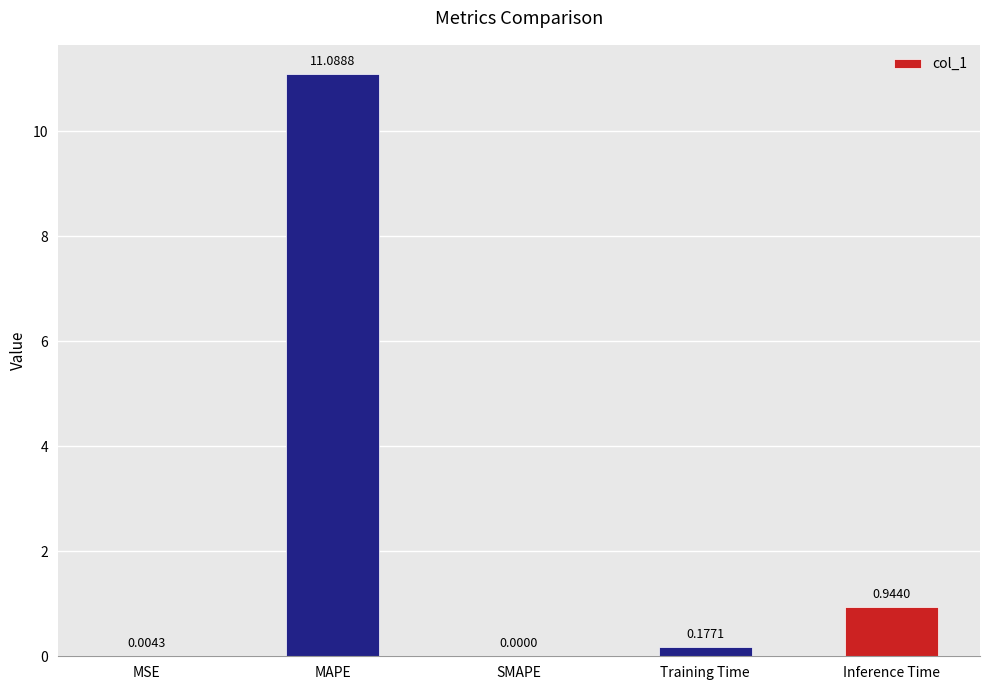

At which label is the value closest to 5?

Inference Time